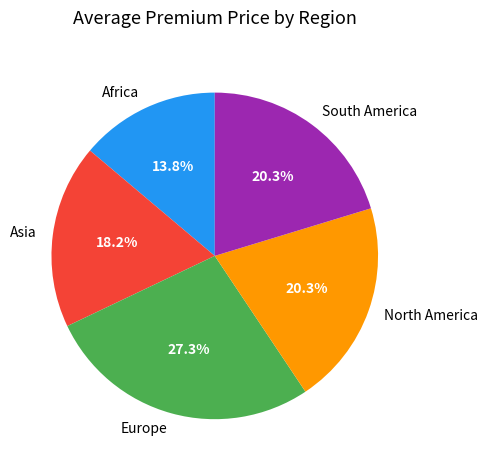

To the nearest percent, what portion does Africa represent?

14%